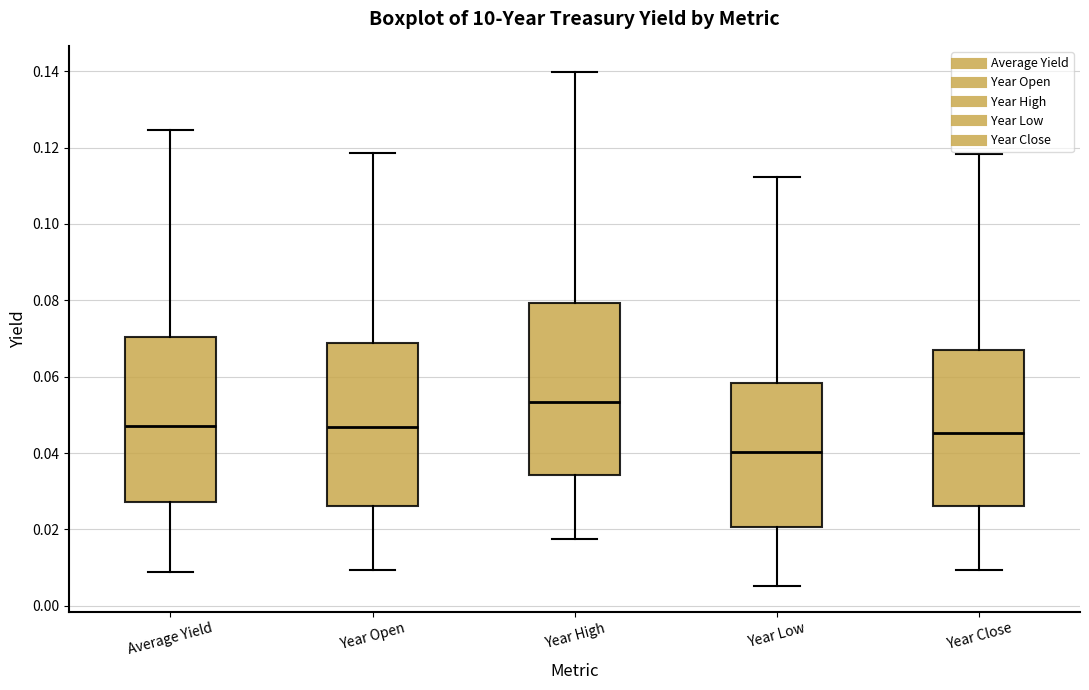

Where is the lower edge of the box for Year Open on the y-axis? The values are not printed on the chart, so give them approximately, as read against the axis.

0.026